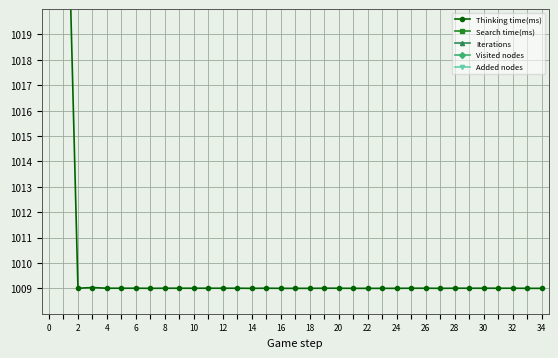

True or false: Search time(ms) and Added nodes cross at least once.

False